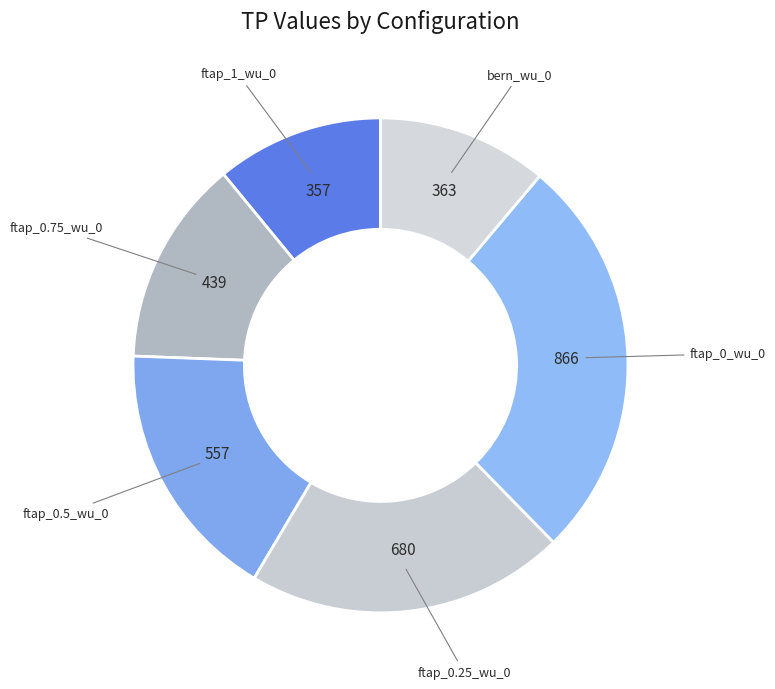

Do ftap_0.25_wu_0 and ftap_0_wu_0 together represent more than half of the pie?

No